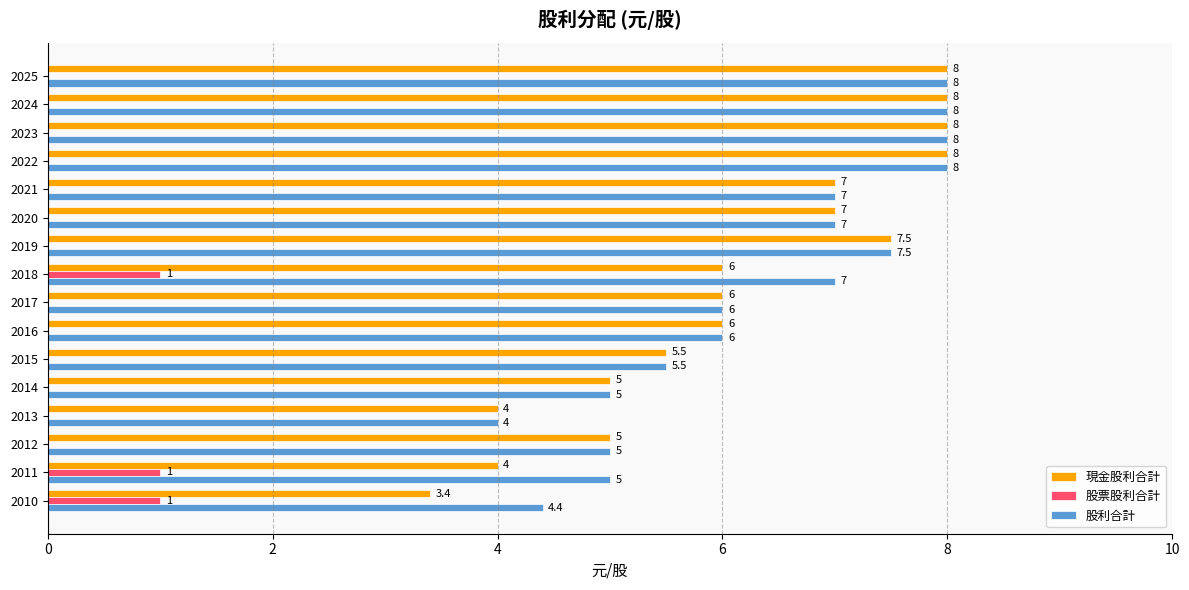

The 現金股利合計 series shows 7.0 at 2020. True or false?

True